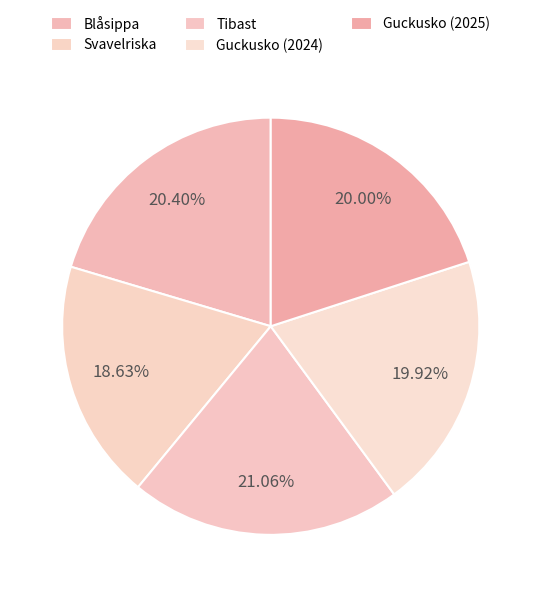

What percentage is the Blåsippa slice, to the nearest percent?

20%